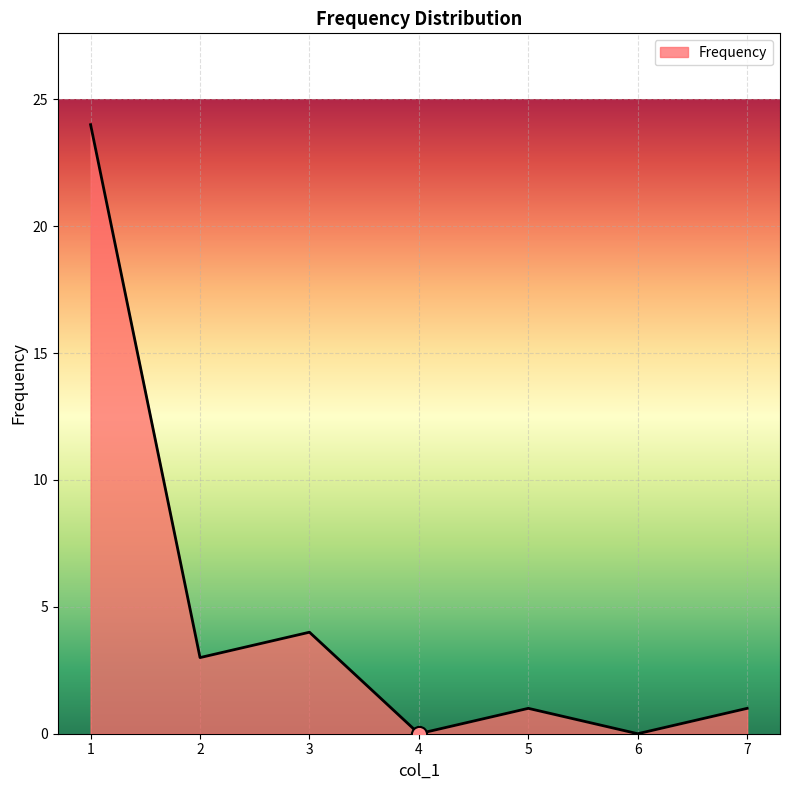

Approximately how many times larger is the value at 7 compared to 5?

1.0